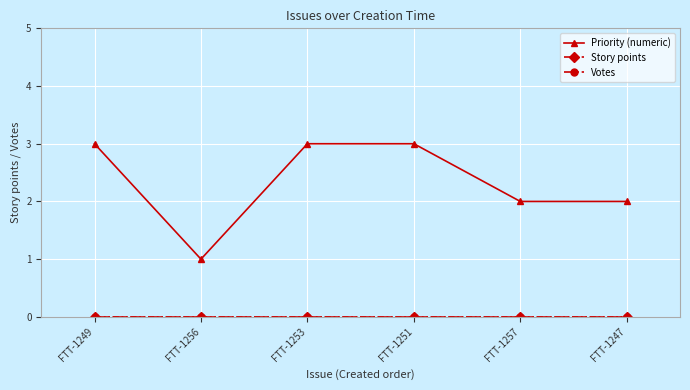

Rank the series by their maximum value, from lowest to highest.

Story points, Votes, Priority (numeric)